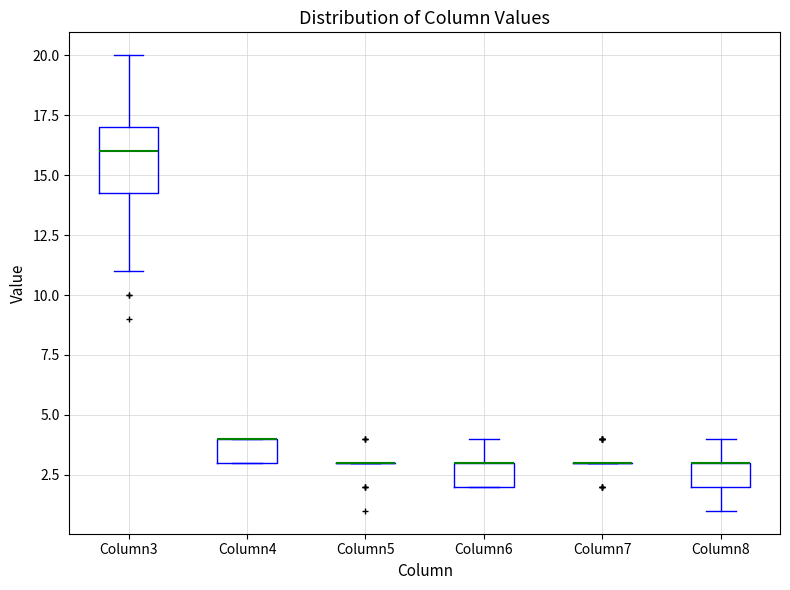

Where does the upper whisker of the box for Column8 end on the y-axis? The values are not printed on the chart, so give them approximately, as read against the axis.

4.0